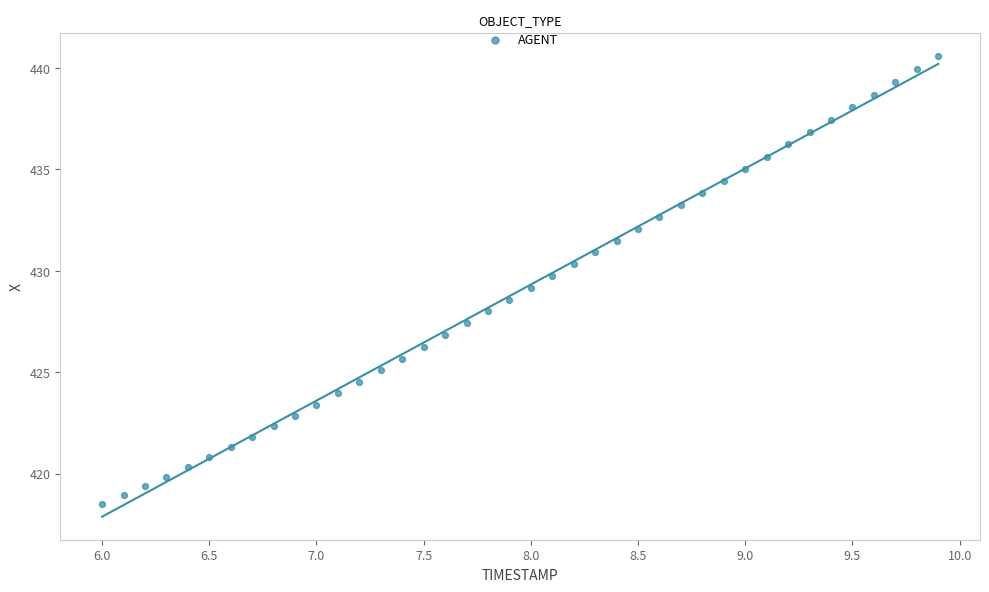

What is the range of X values (max minus min)?

3.9